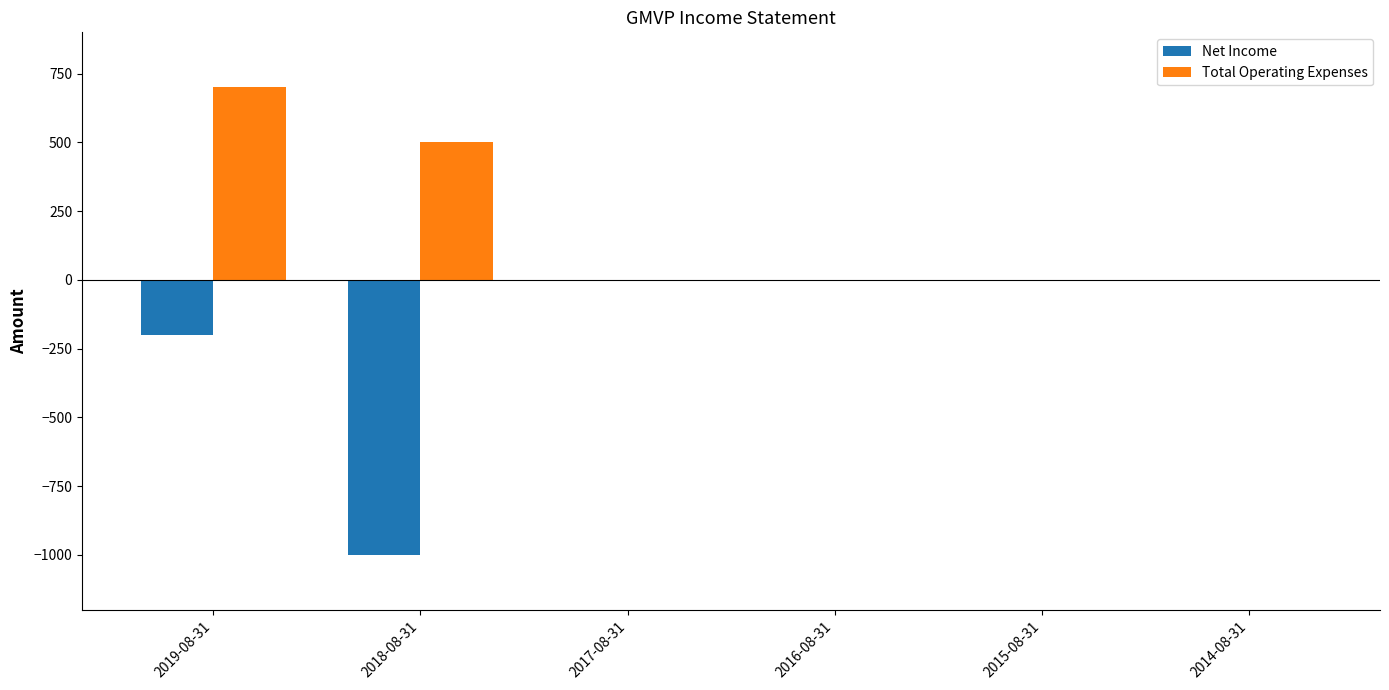

What is the sum of all Net Income values?

-1200